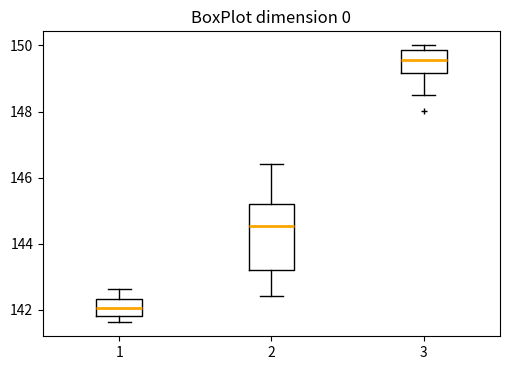

Comparing the boxes themselves (not the whiskers), which one is the tallest?

2